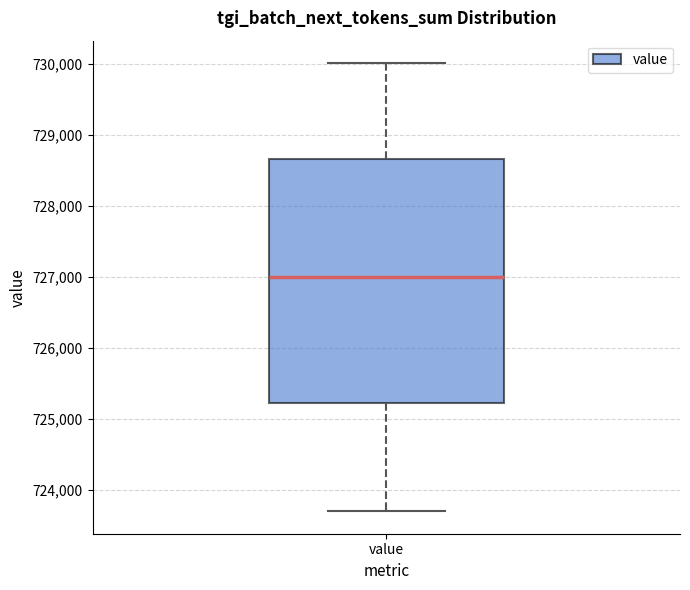

Where does the upper whisker of the box for value end on the y-axis? The values are not printed on the chart, so give them approximately, as read against the axis.

730000